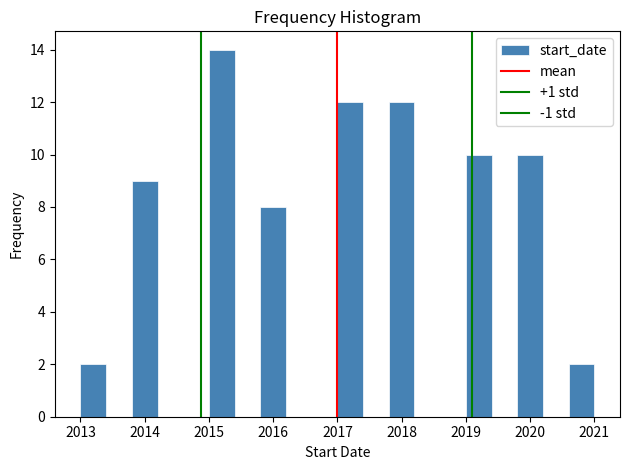

Reading left to right, transcribe this chart: for each bar, give the range it covers on the x-axis and its height. The values are not printed on the chart, so give them approximately, as read against the axis.

2013.0 to 2013.4: 2
2013.4 to 2013.8: 0
2013.8 to 2014.2: 9
2014.2 to 2014.6: 0
2014.6 to 2015.0: 0
2015.0 to 2015.4: 14
2015.4 to 2015.8: 0
2015.8 to 2016.2: 8
2016.2 to 2016.6: 0
2016.6 to 2017.0: 0
2017.0 to 2017.4: 12
2017.4 to 2017.8: 0
2017.8 to 2018.2: 12
2018.2 to 2018.6: 0
2018.6 to 2019.0: 0
2019.0 to 2019.4: 10
2019.4 to 2019.8: 0
2019.8 to 2020.2: 10
2020.2 to 2020.6: 0
2020.6 to 2021.0: 2